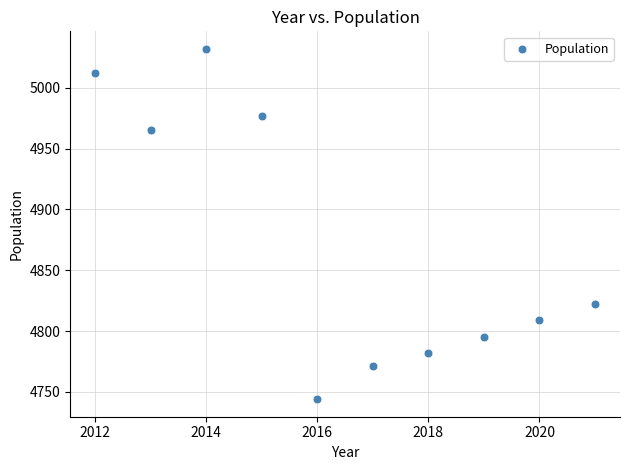

What Y value in the scatter plot is closest to 4888?

4822